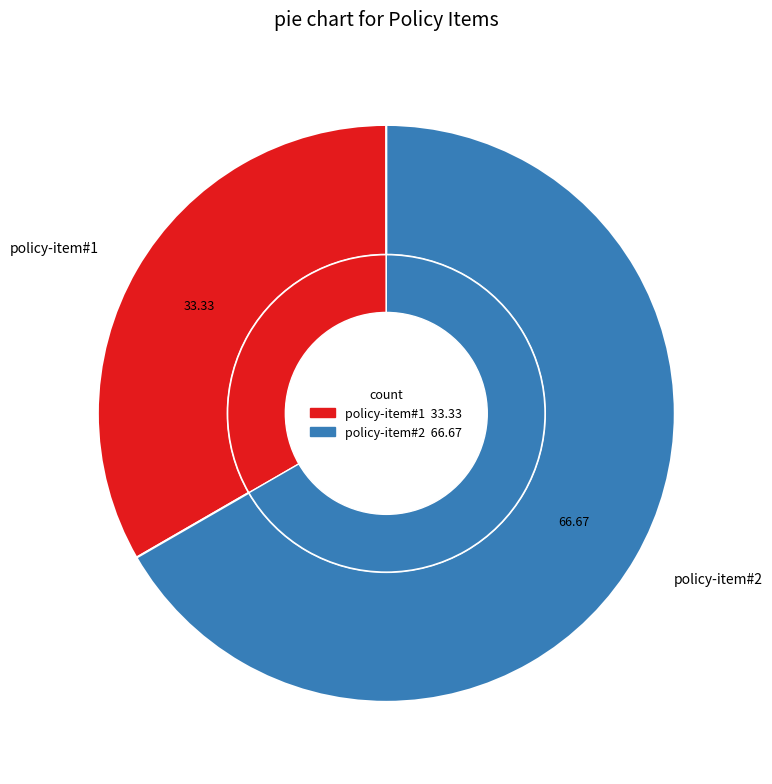

Rank the categories by value from highest to lowest.

policy-item#2, policy-item#1